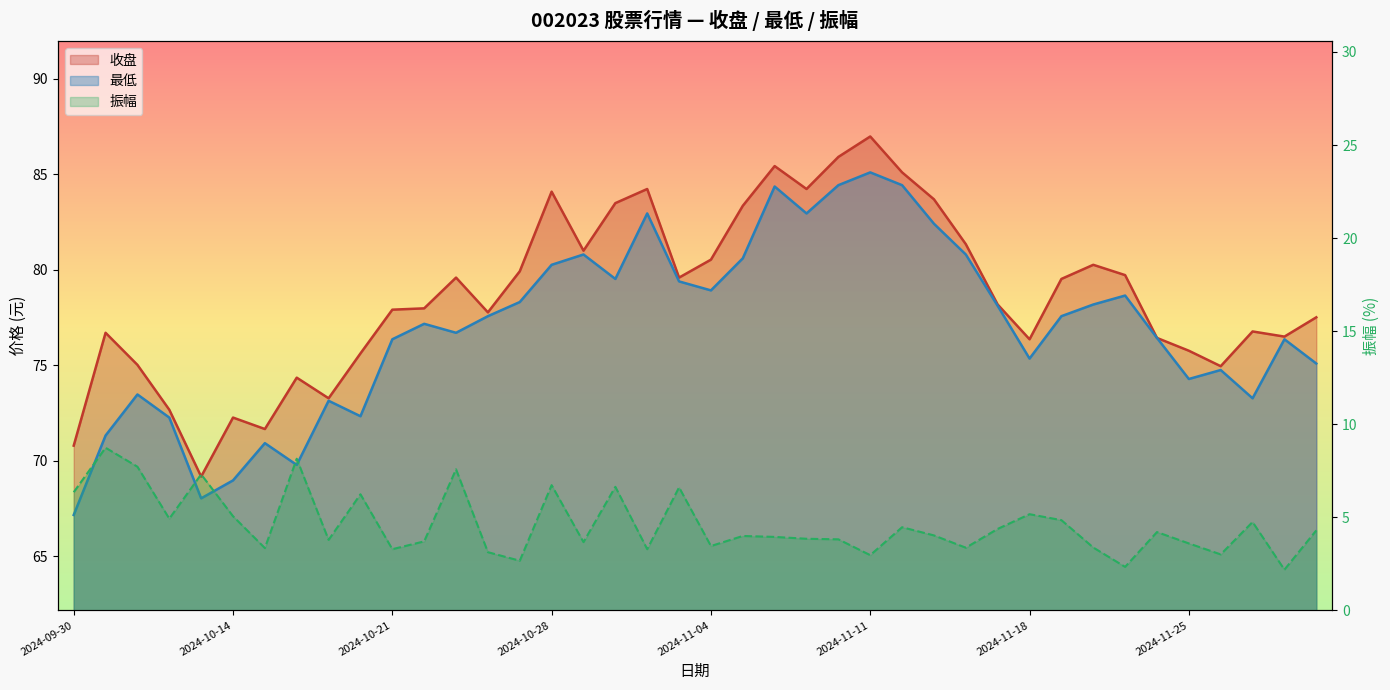

Which series has the widest spread of values?

最低